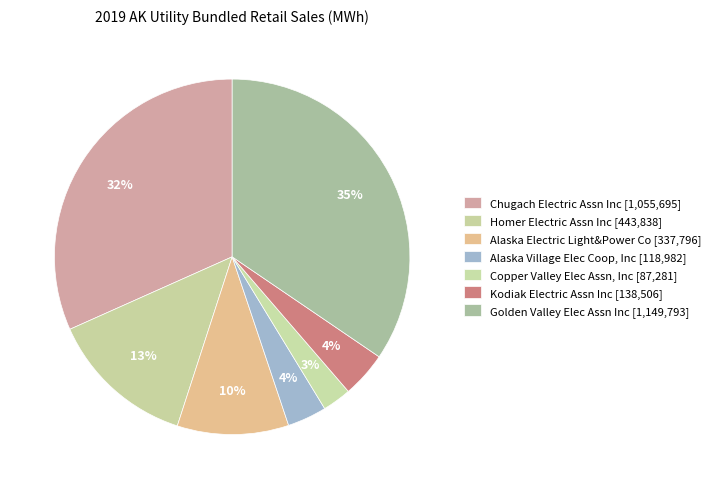

Is Golden Valley Elec Assn Inc the majority of the pie?

No